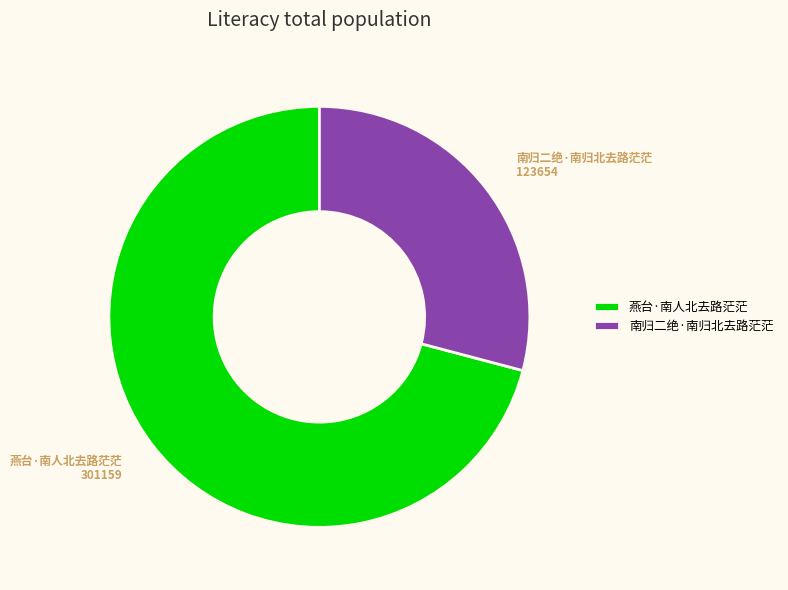

Combined, do 燕台·南人北去路茫茫 and 南归二绝·南归北去路茫茫 account for over 50%?

Yes